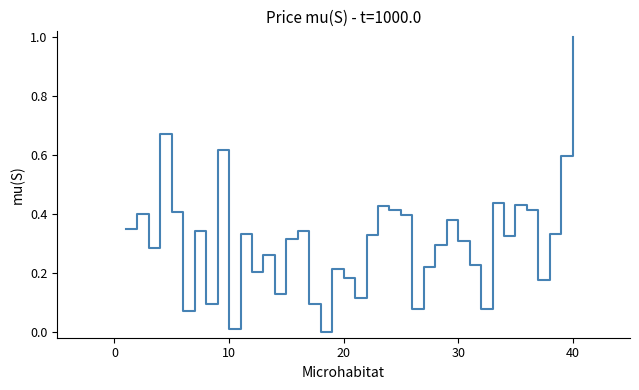

What is the difference between the maximum and minimum values?

1.0